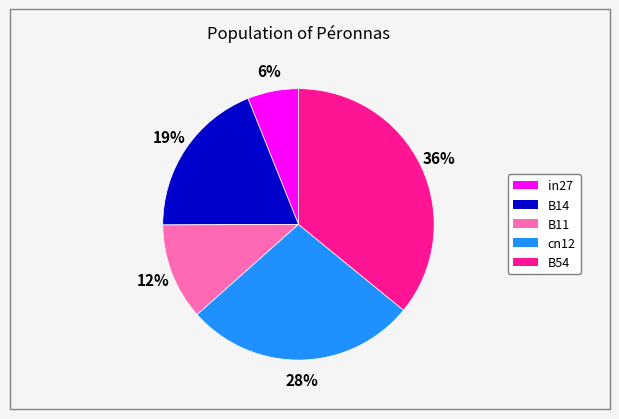

Combined, do B54 and in27 account for over 50%?

No